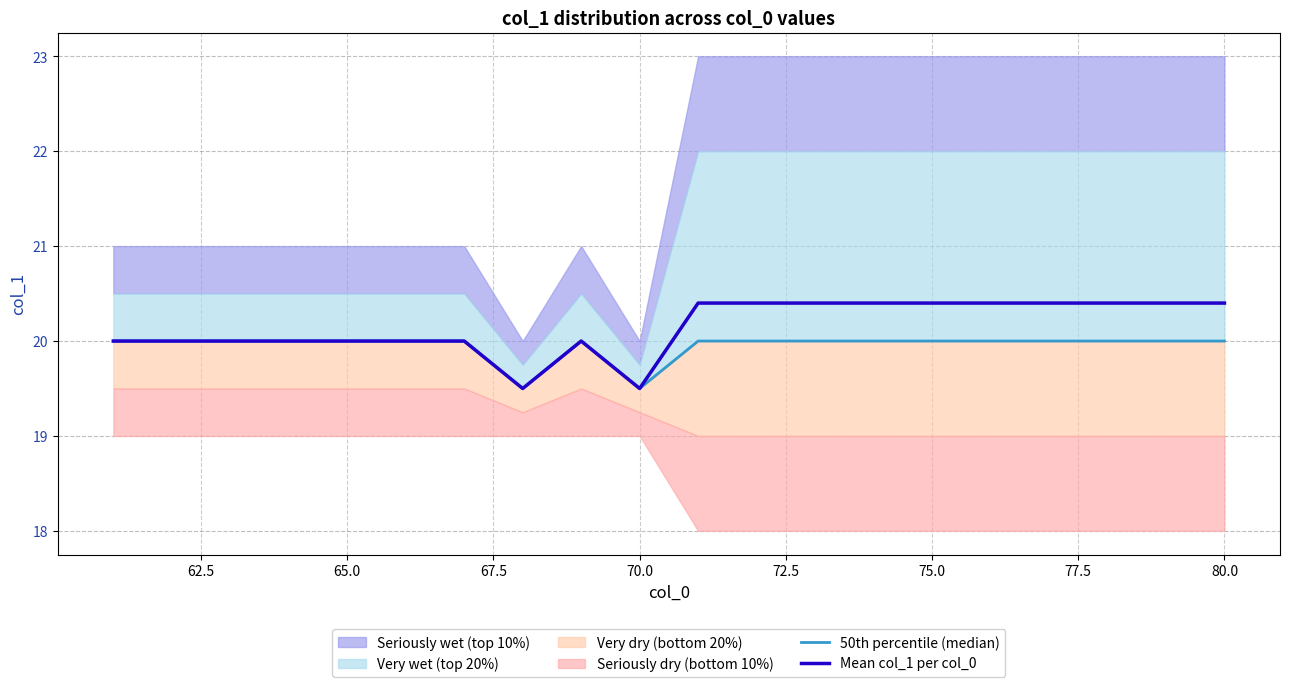

True or false: Mean col_1 per col_0 has a value of 32.3 at 65.0.

False